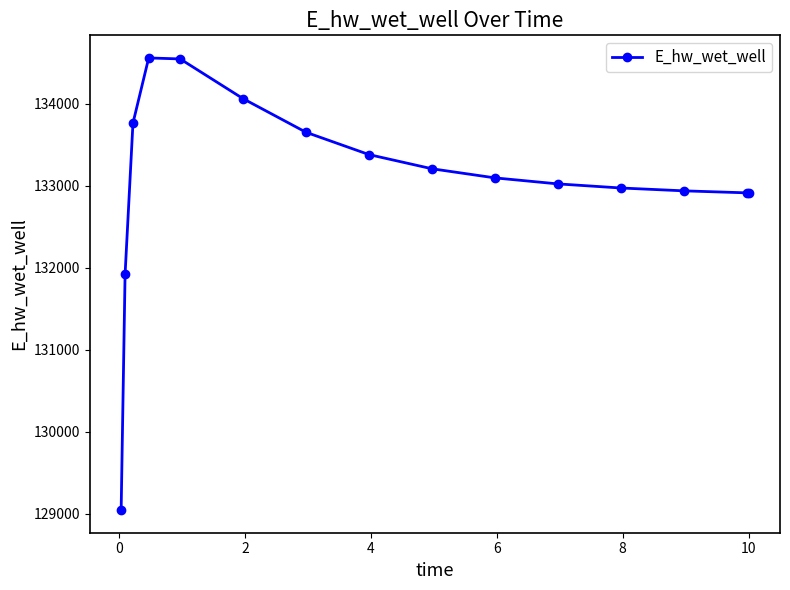

What is the difference between the maximum and minimum values?

5512.7